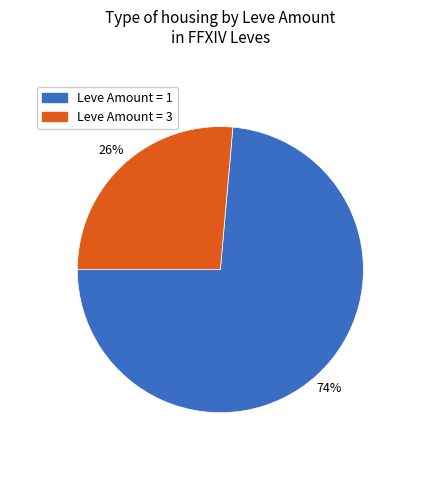

Which slice is the smallest?

Leve Amount = 3